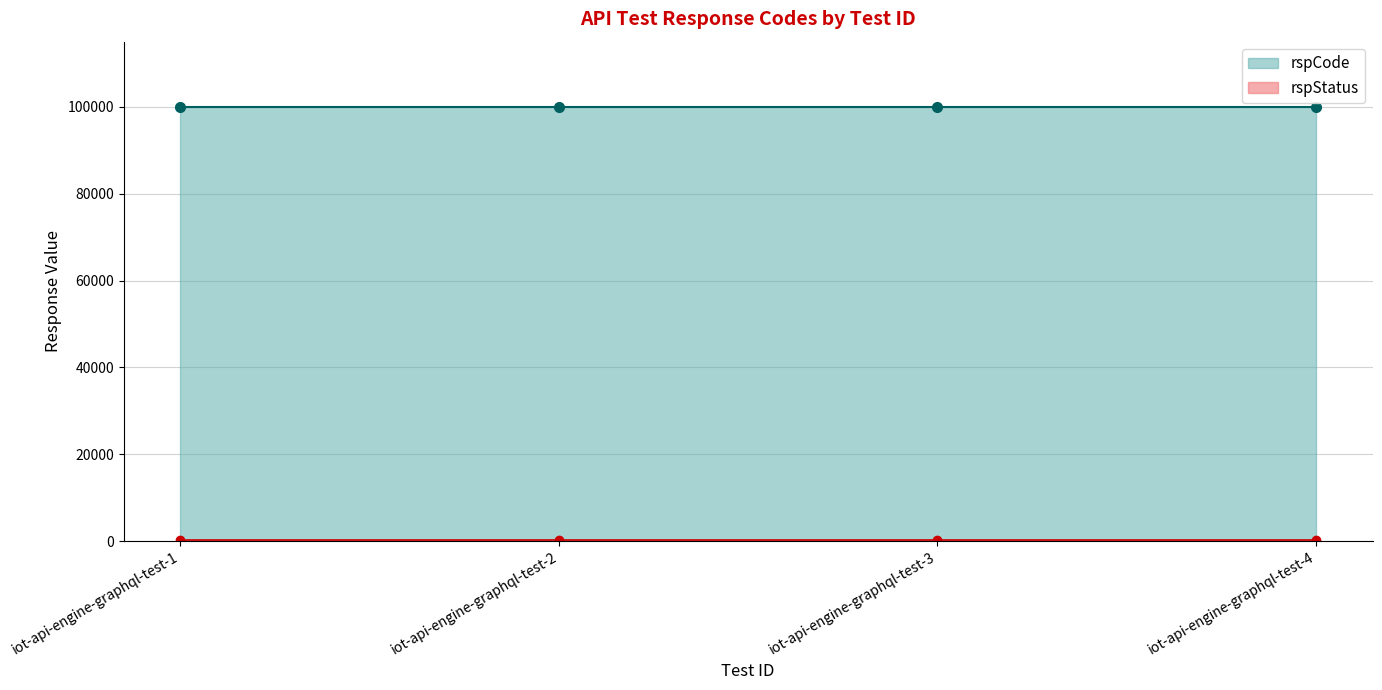

At which label is rspCode closest to 100000?

iot-api-engine-graphql-test-1